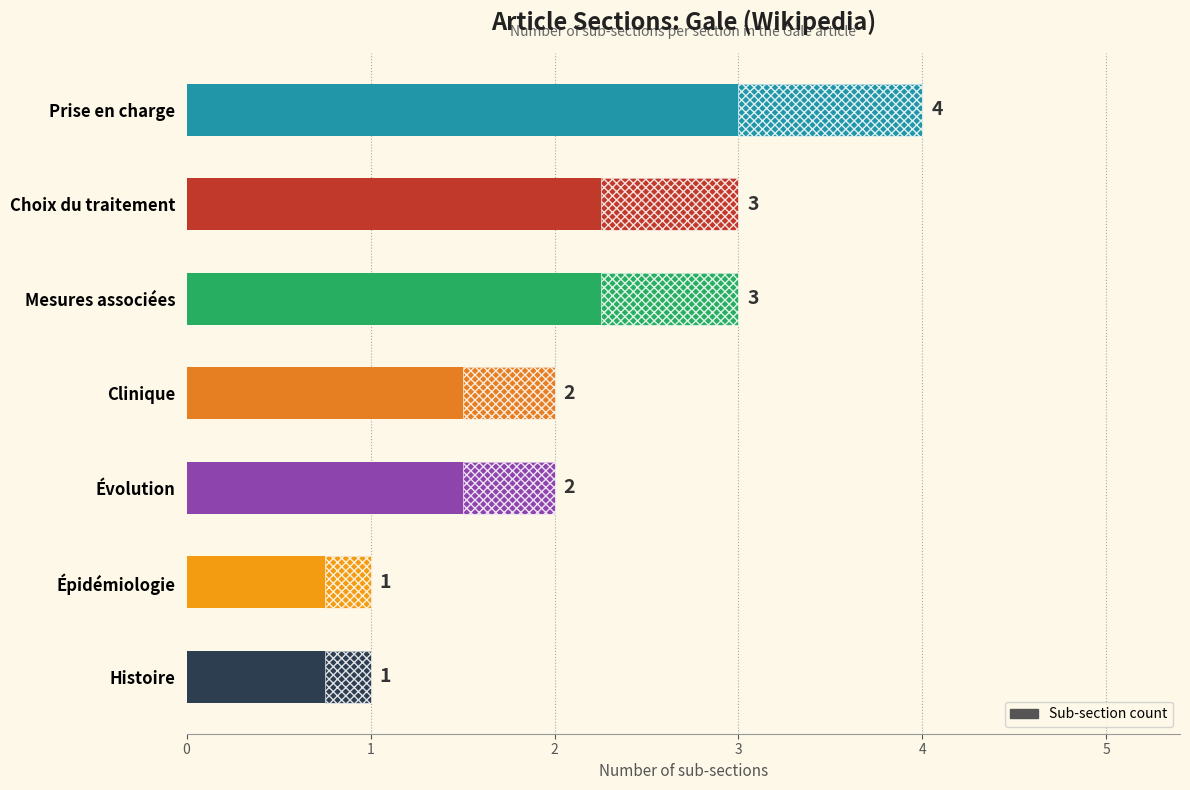

What is the change in value from Clinique to Épidémiologie?

-1